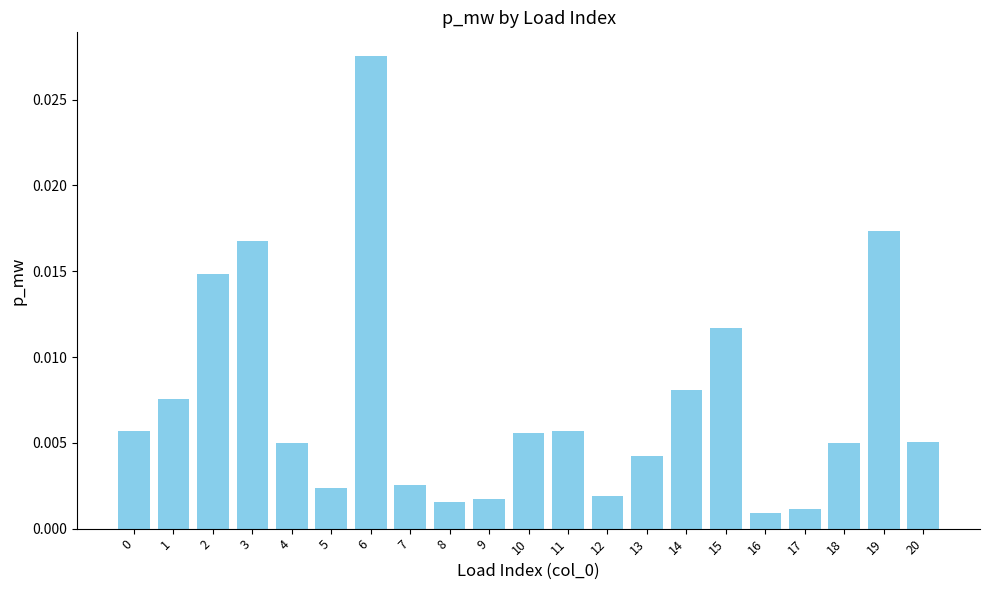

Does the chart contain stacked bars?

No